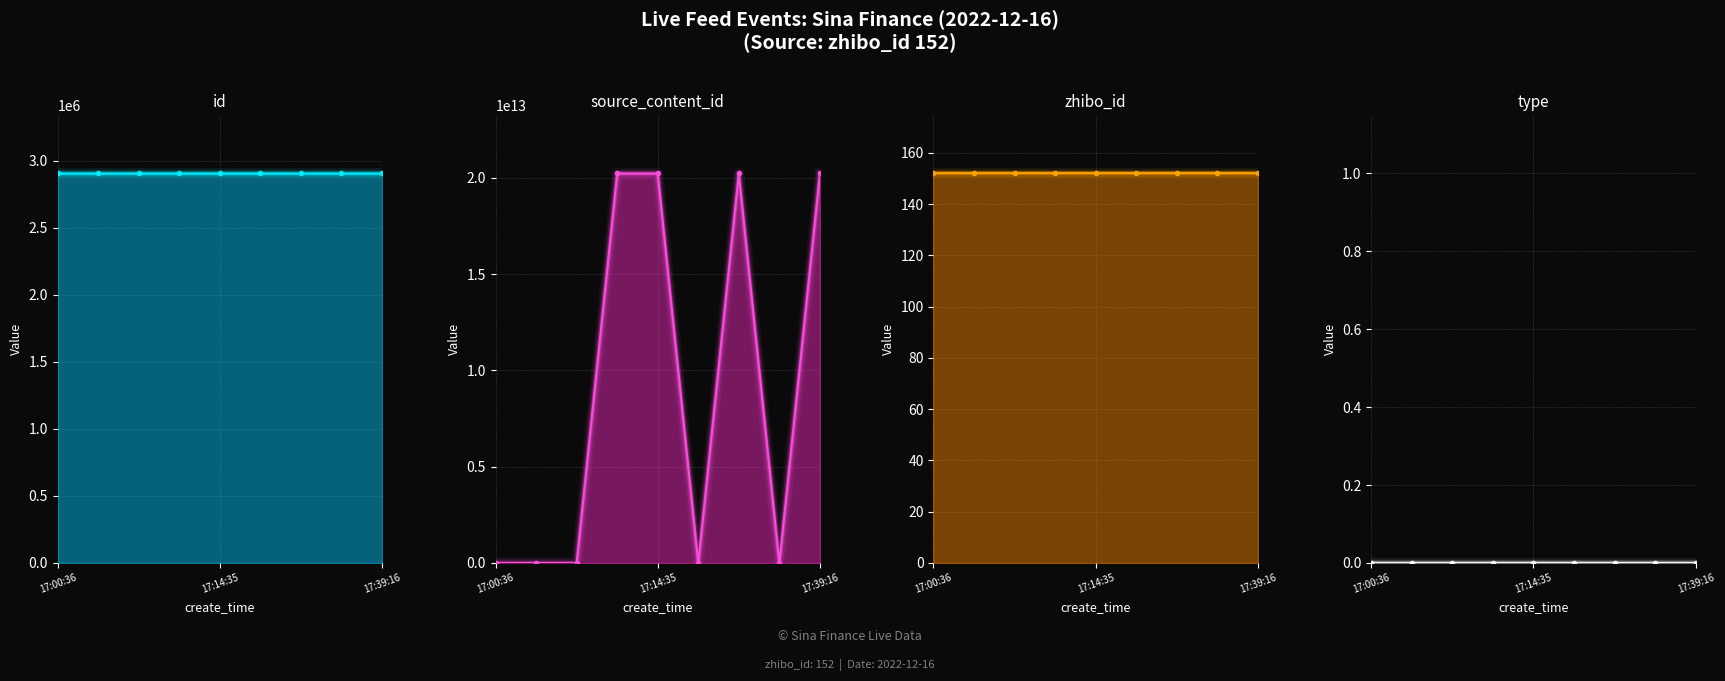

How many lines are shown in the chart?

4